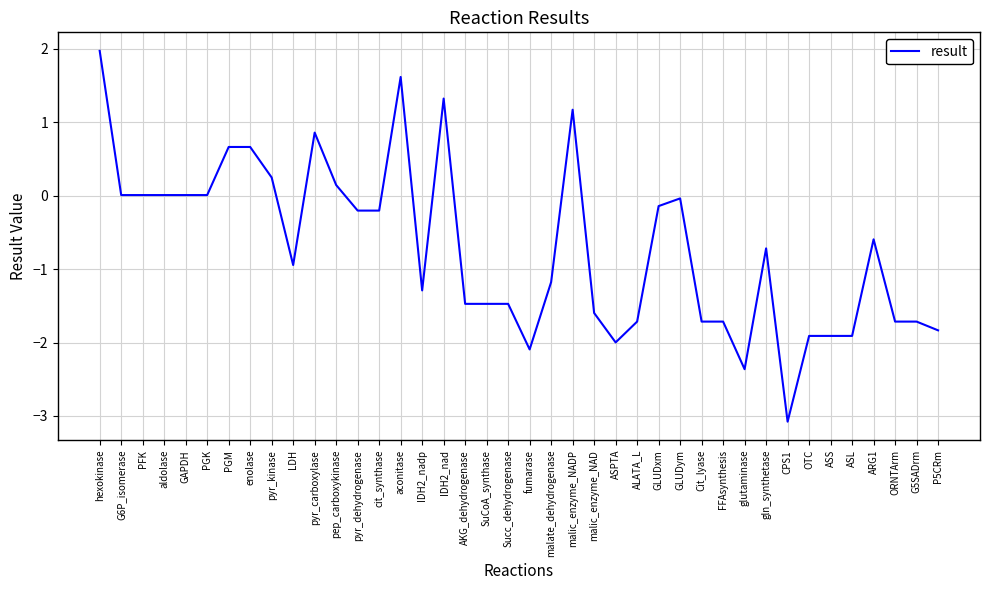

The chart shows a value of 0.0 at G6P_isomerase. True or false?

True